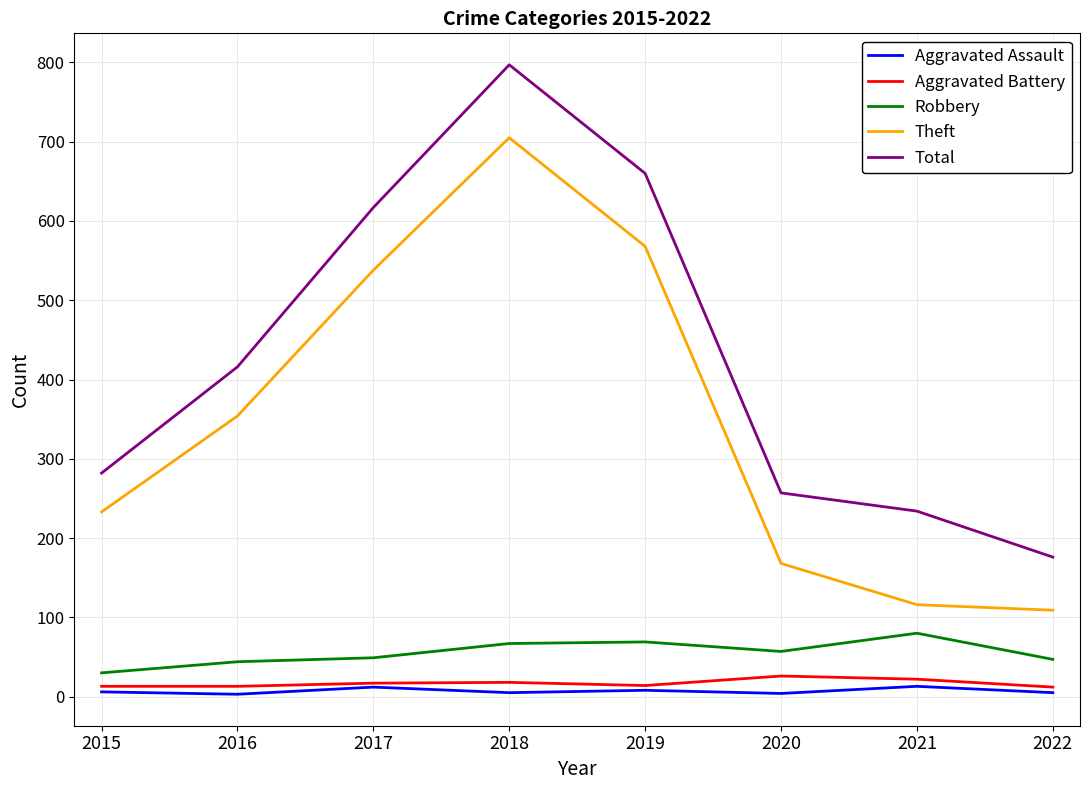

True or false: Aggravated Assault and Robbery cross at least once.

False